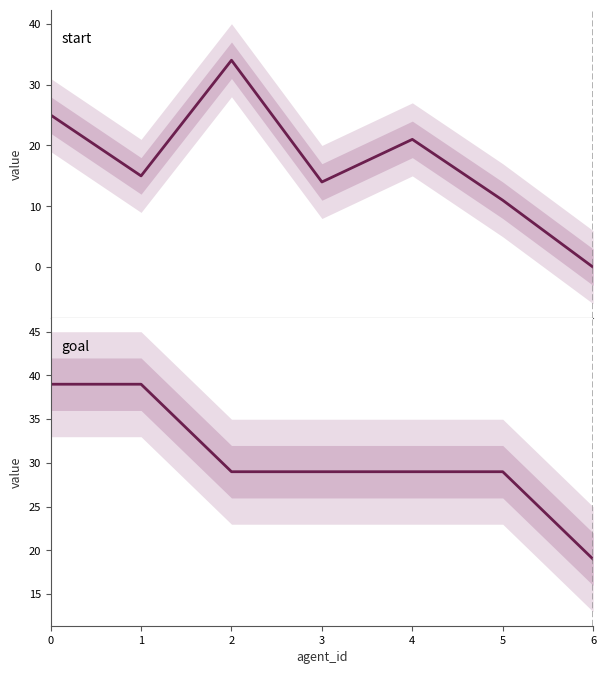

True or false: goal has more than 1 interior local peaks.

False